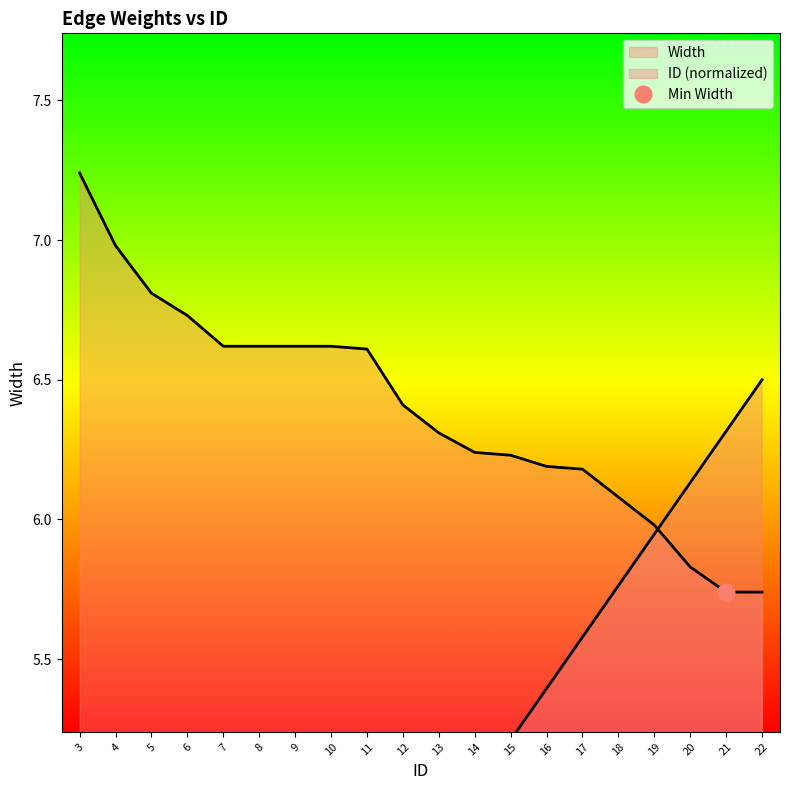

What is the difference between the highest and lowest values at 20?

0.3